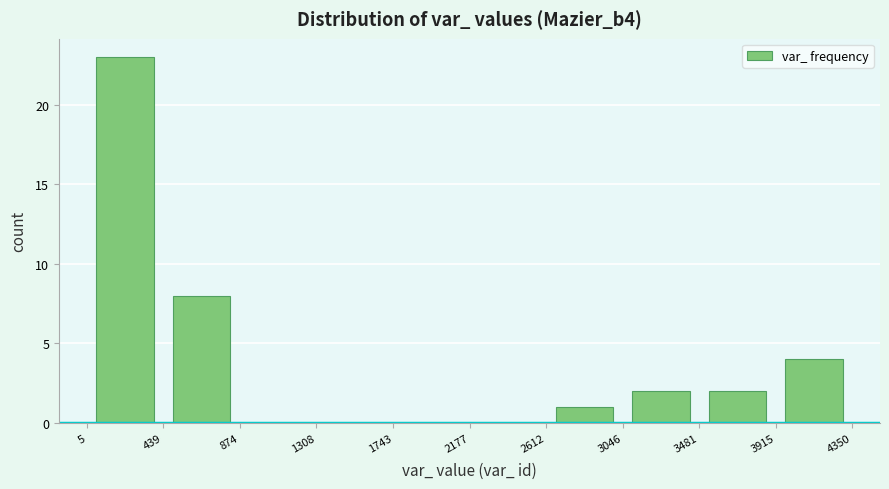

Reading left to right, transcribe this chart: for each bar, give the range it covers on the x-axis and its height. The values are not printed on the chart, so give them approximately, as read against the axis.

5 to 439: 23
439 to 874: 8
874 to 1308: 0
1308 to 1743: 0
1743 to 2177: 0
2177 to 2612: 0
2612 to 3046: 1
3046 to 3481: 2
3481 to 3915: 2
3915 to 4350: 4